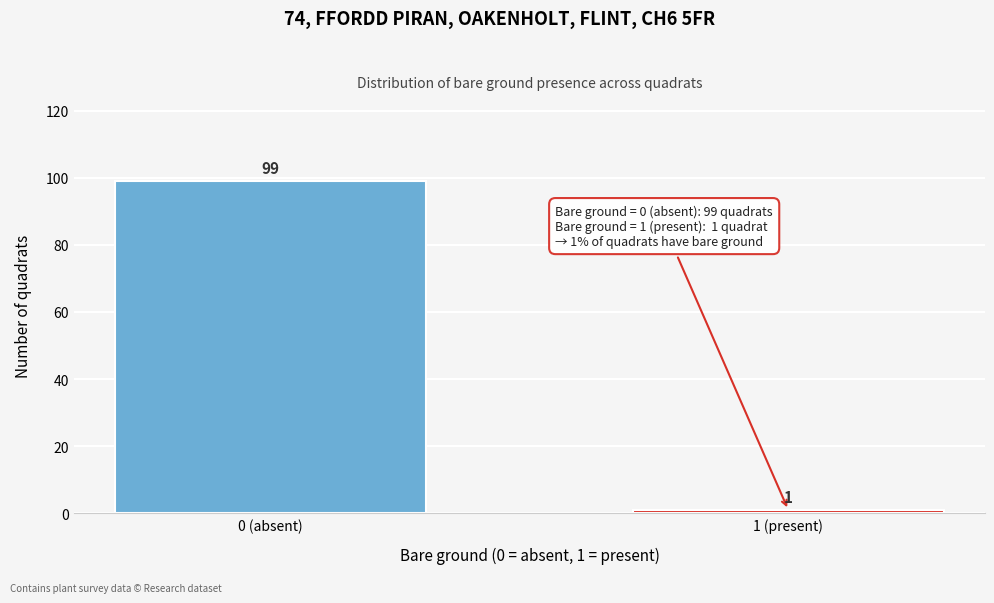

Reading right to left, what are all the values shown in this chart?

1	99